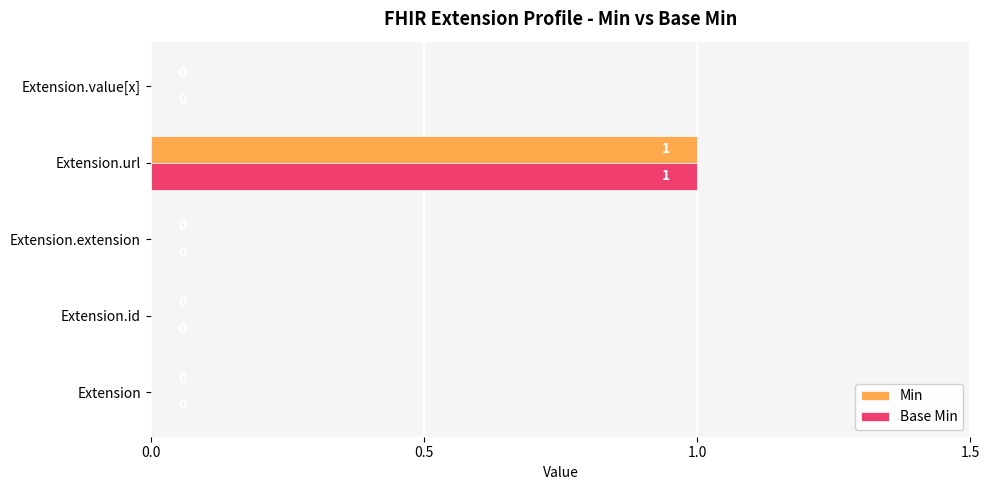

True or false: Min has a value of 1 at Extension.url.

True